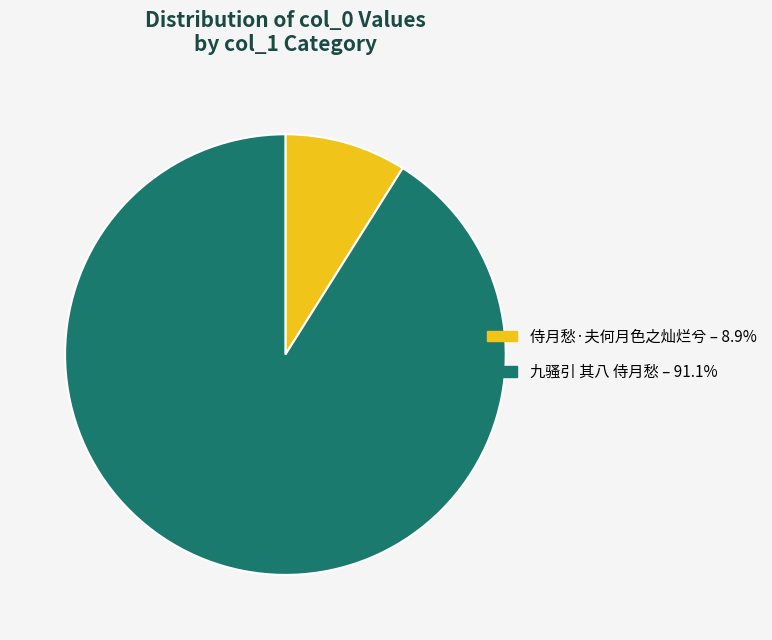

Which category has the biggest portion of the pie?

九骚引 其八 侍月愁